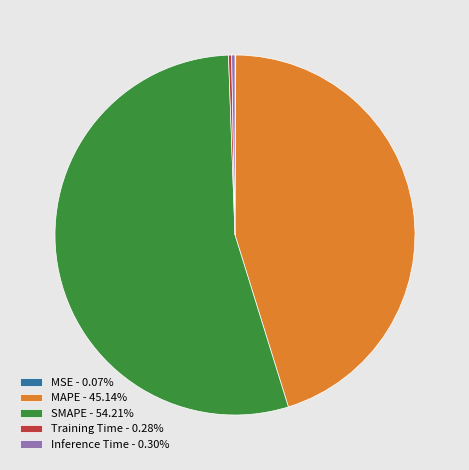

Does Inference Time account for over 50% of the chart?

No